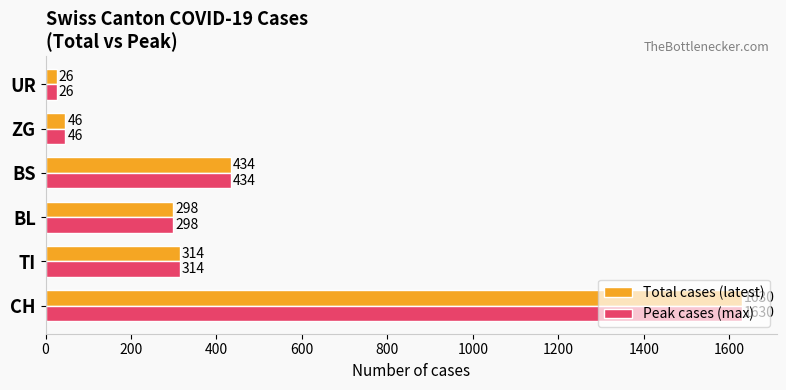

Rank the categories by Peak cases (max) value from lowest to highest.

UR, ZG, BL, TI, BS, CH